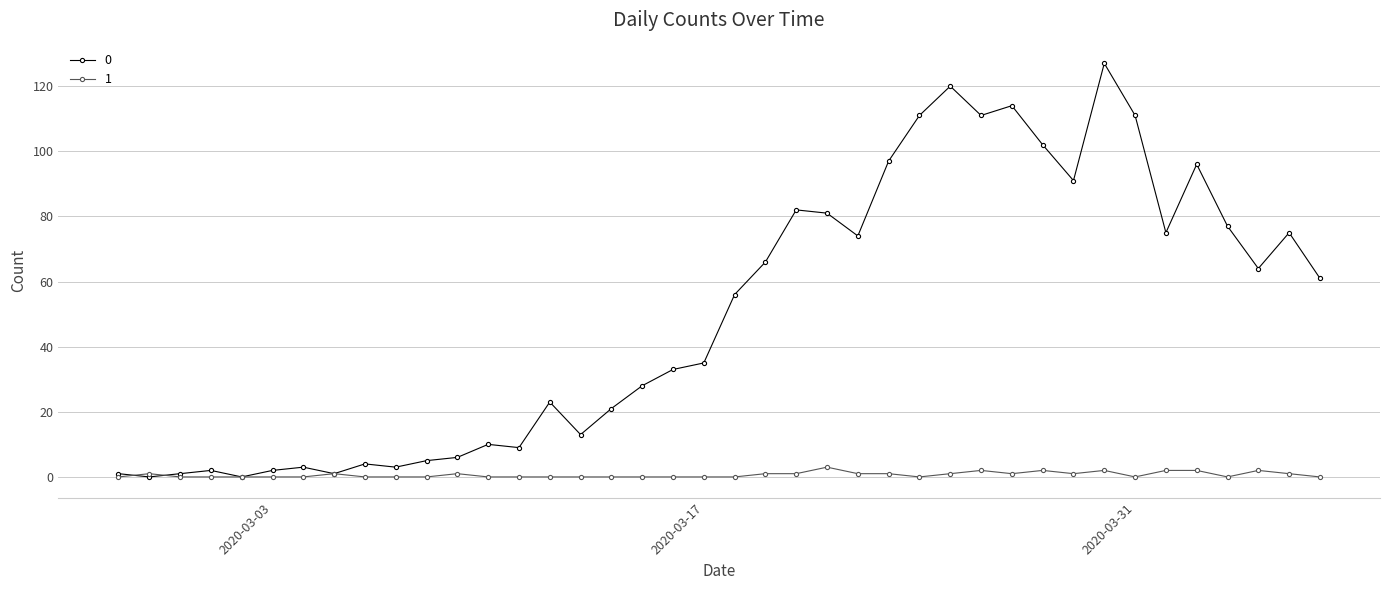

At how many categories does at least one series exceed 50?

20